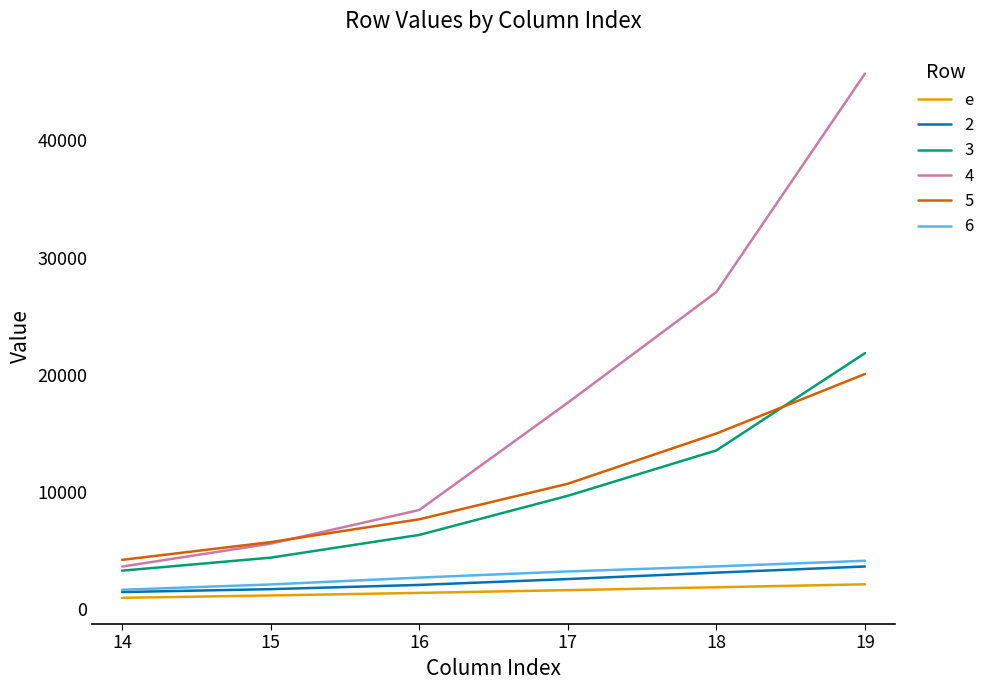

The value of 2 at 19 is 1988.9. True or false?

False